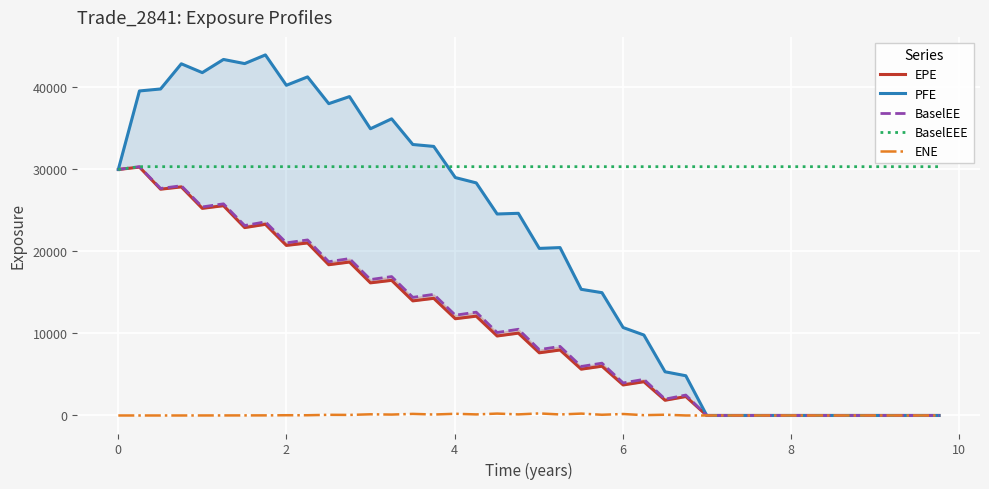

True or false: BaselEEE and ENE cross at least once.

False